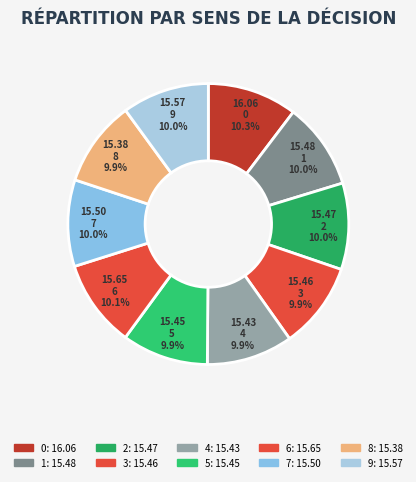

True or false: 1 accounts for 1% of the total.

False